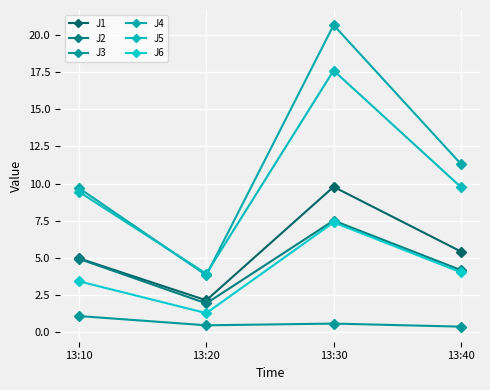

What are all the series names shown in the legend?

J1, J2, J3, J4, J5, J6